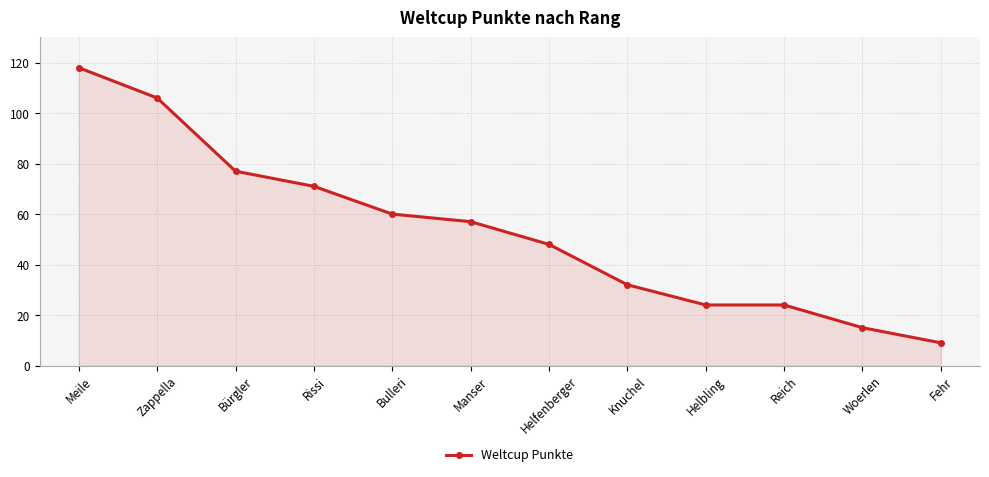

What is the change in value from Rissi to Manser?

-14